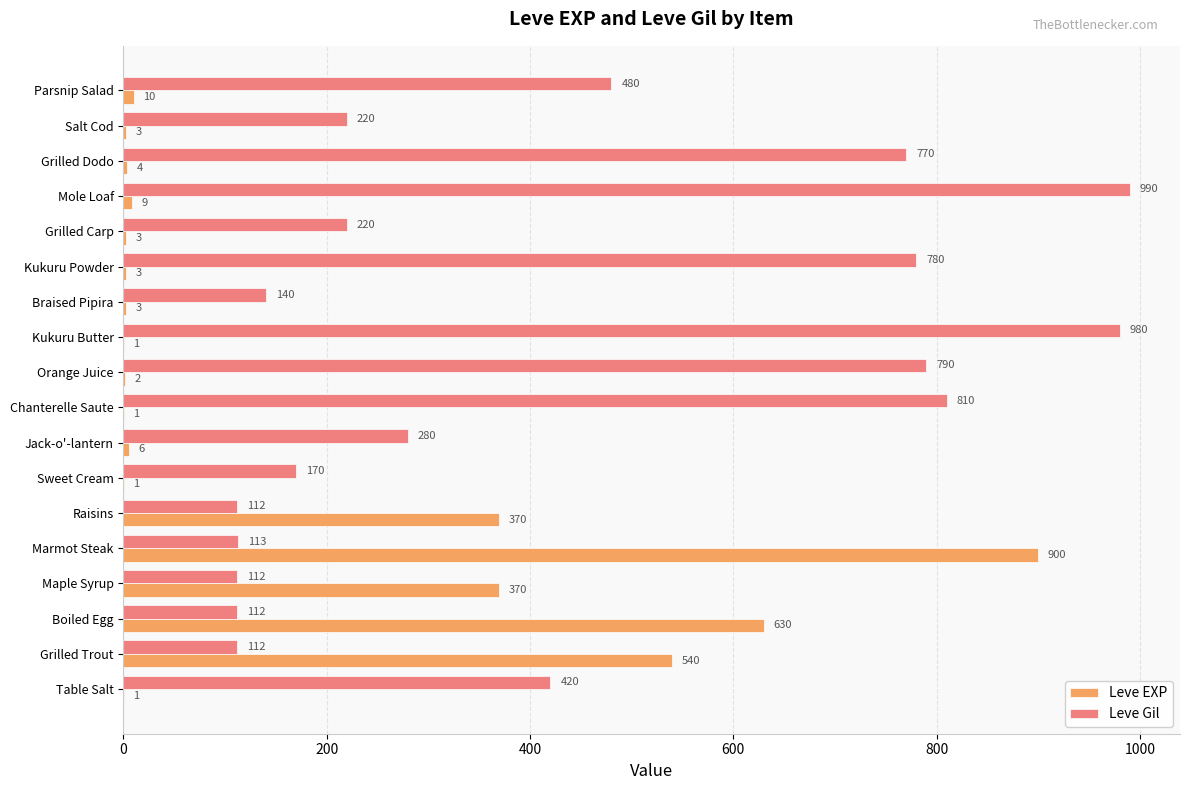

What value does the Leve EXP series have at Raisins?

370